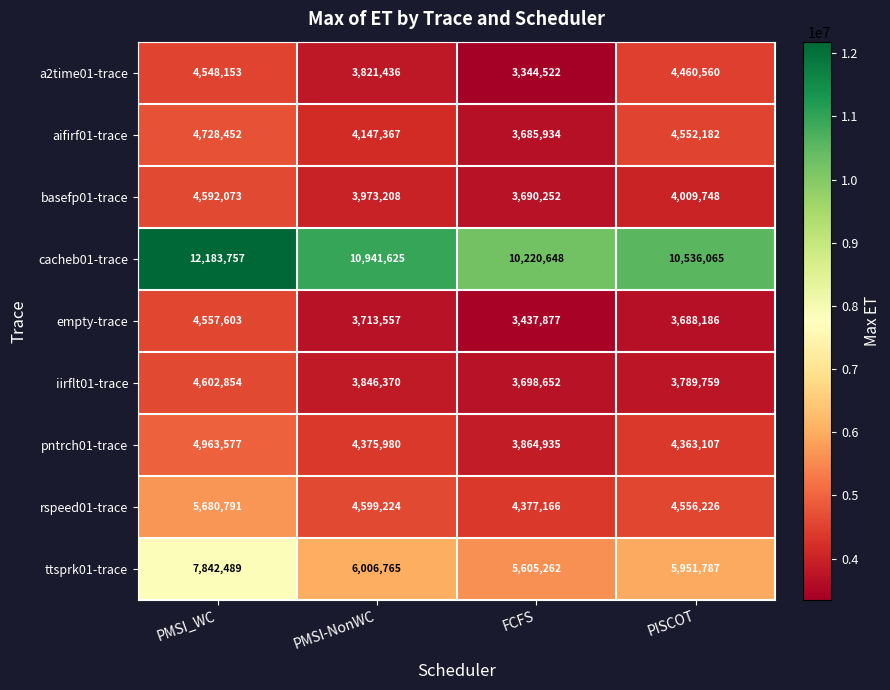

At which category does the chart reach its minimum across all series?

FCFS